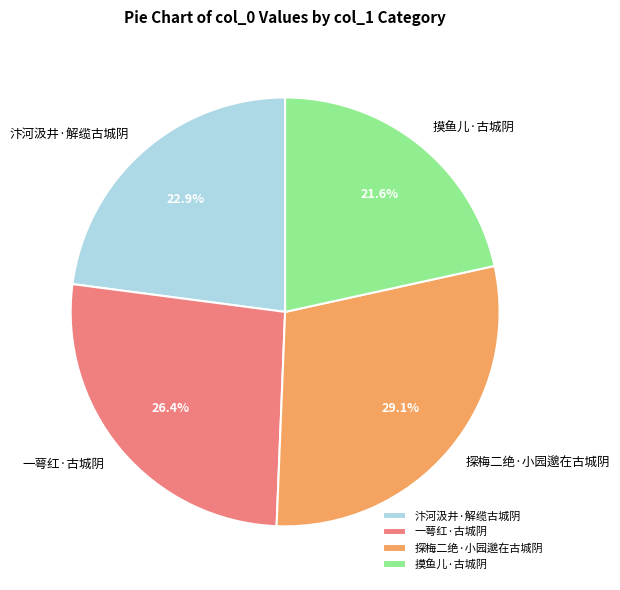

To the nearest percent, what percentage of the pie is 汴河汲井·解缆古城阴?

23%